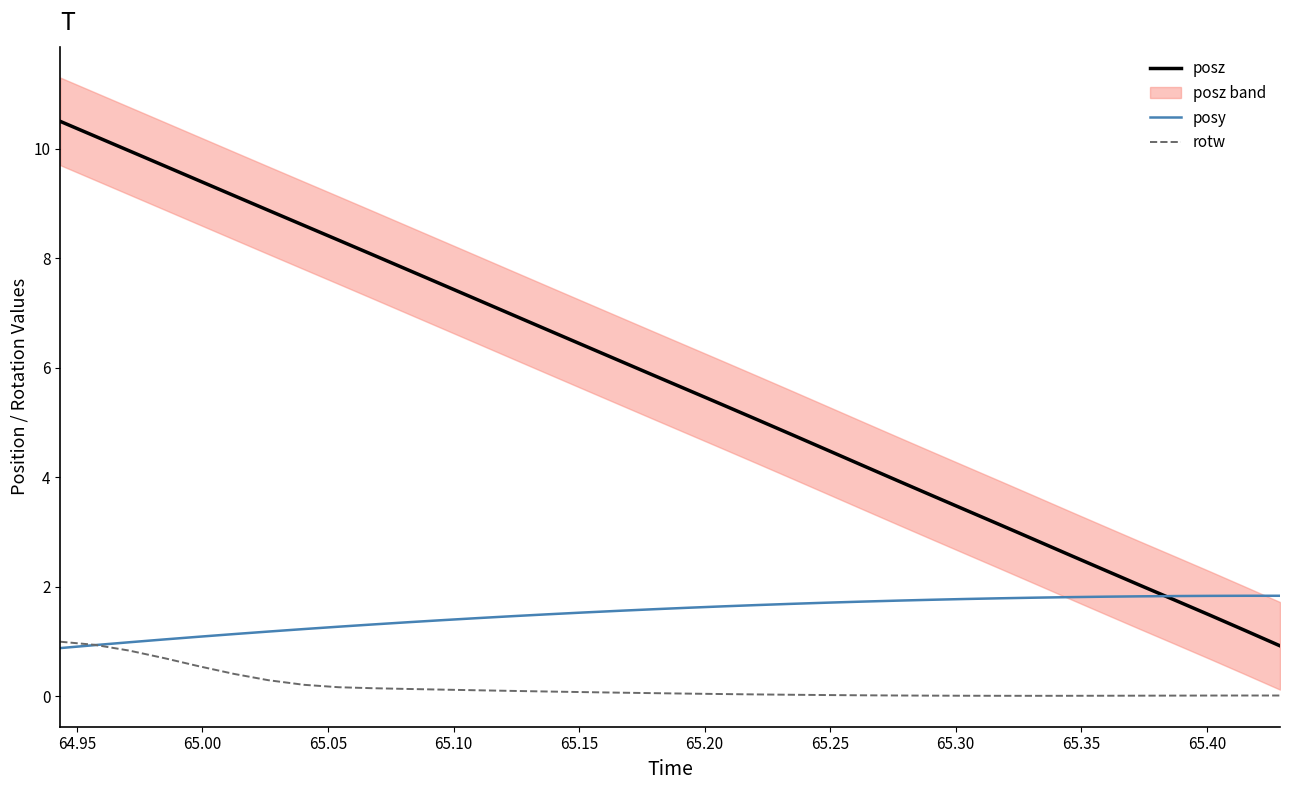

Reading left to right, transcribe all the data shown in this chart.

posz: 10.5	10.2	10.0	9.7	9.4	9.1	8.9	8.6	8.3	8.1	7.8	7.5	7.2	7.0	6.7	6.4	6.1	5.9	5.6	5.3	5.1	4.8	4.5	4.2	3.9	3.7	3.4	3.1	2.9	2.6	2.3	2.0	1.7	1.5	1.2	0.9
posy: 0.9	0.9	1.0	1.0	1.1	1.1	1.2	1.2	1.3	1.3	1.3	1.4	1.4	1.5	1.5	1.5	1.6	1.6	1.6	1.6	1.7	1.7	1.7	1.7	1.7	1.8	1.8	1.8	1.8	1.8	1.8	1.8	1.8	1.8	1.8	1.8
rotw: 1.0	0.9	0.8	0.7	0.5	0.4	0.3	0.2	0.2	0.1	0.1	0.1	0.1	0.1	0.1	0.1	0.1	0.1	0.0	0.0	0.0	0.0	0.0	0.0	0.0	0.0	0.0	0.0	0.0	0.0	0.0	0.0	0.0	0.0	0.0	0.0